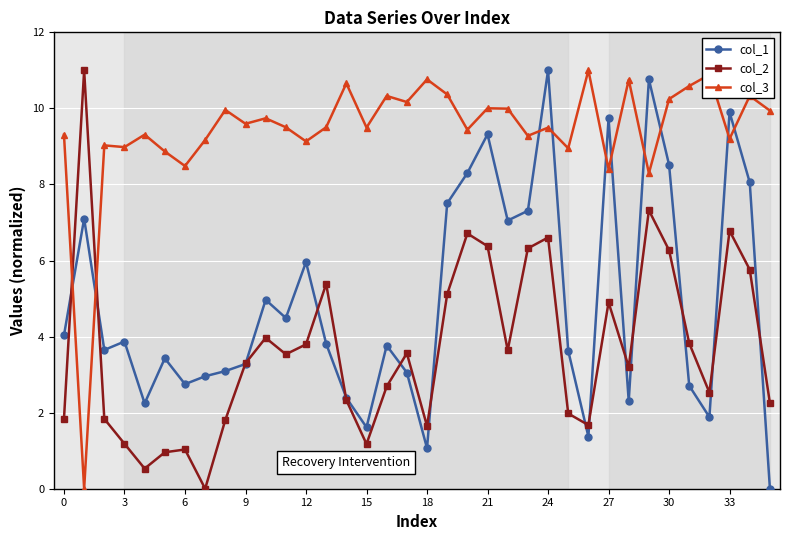

After their last crossing, which series has the higher values: col_3 or col_2?

col_3